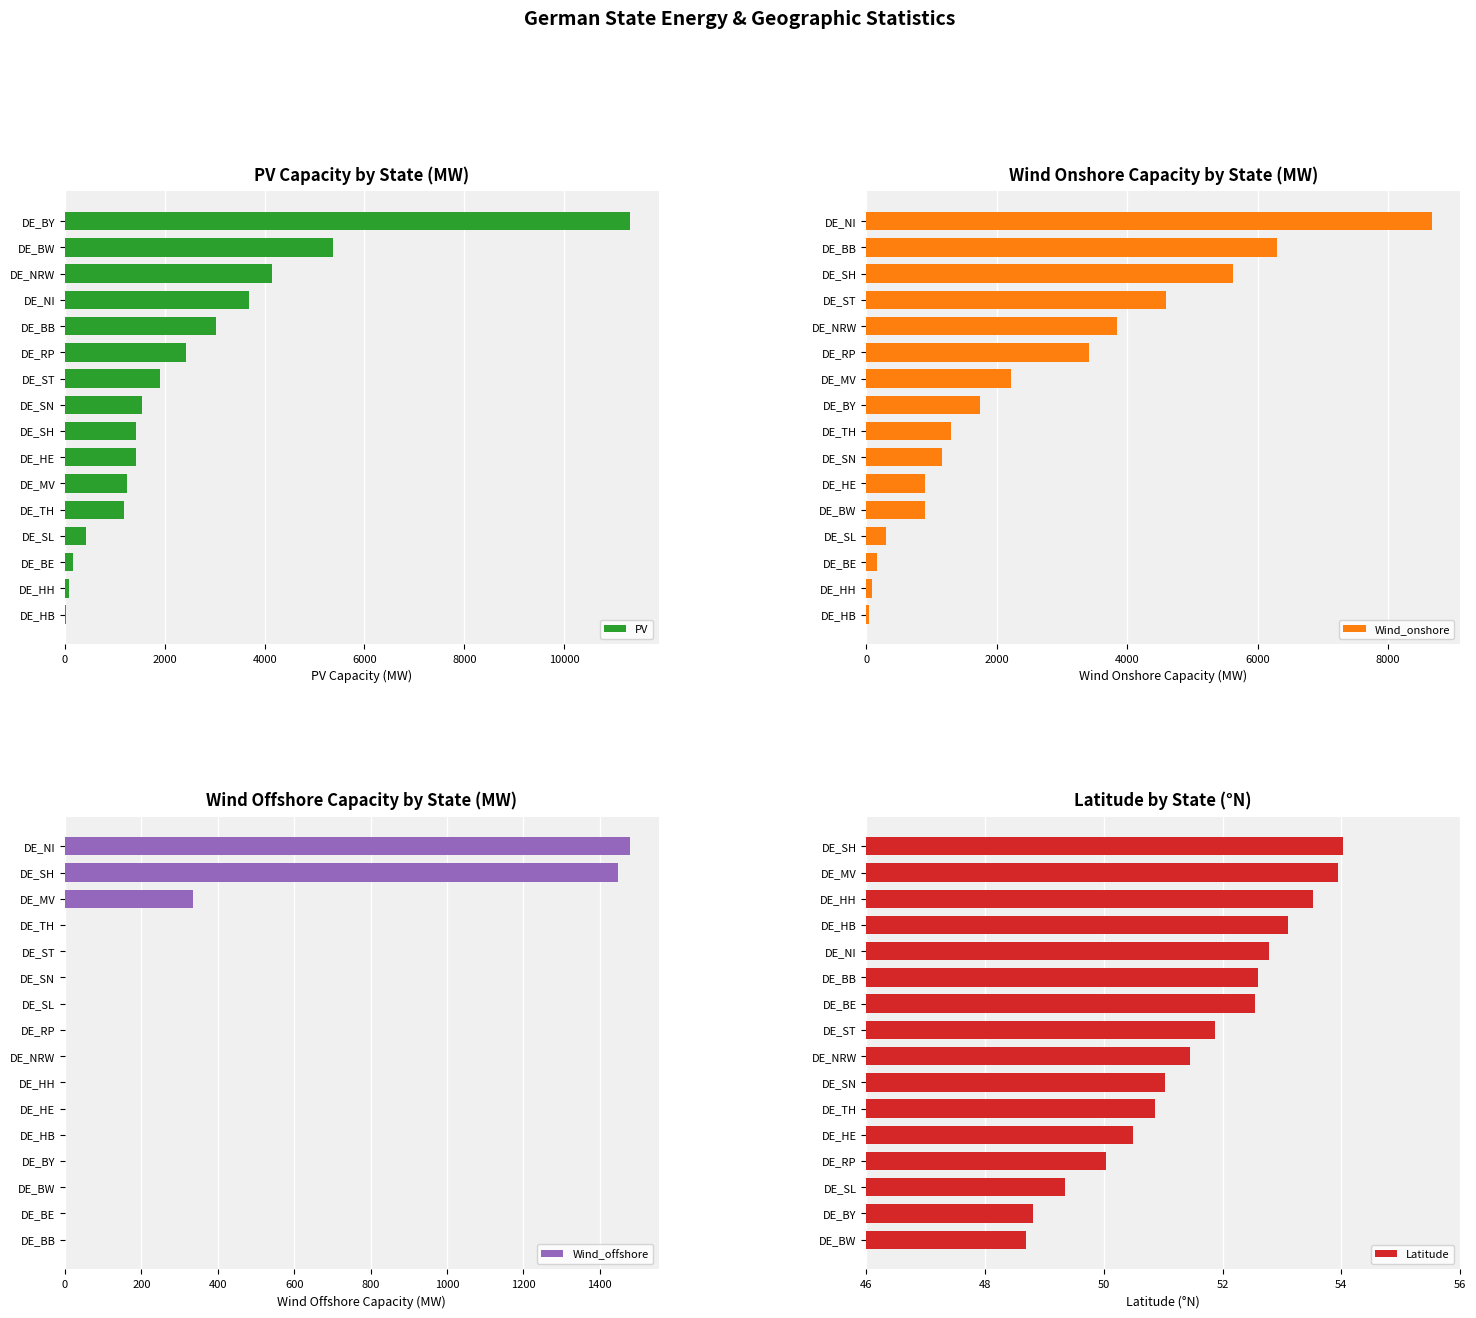

How many bars are there in total?

64